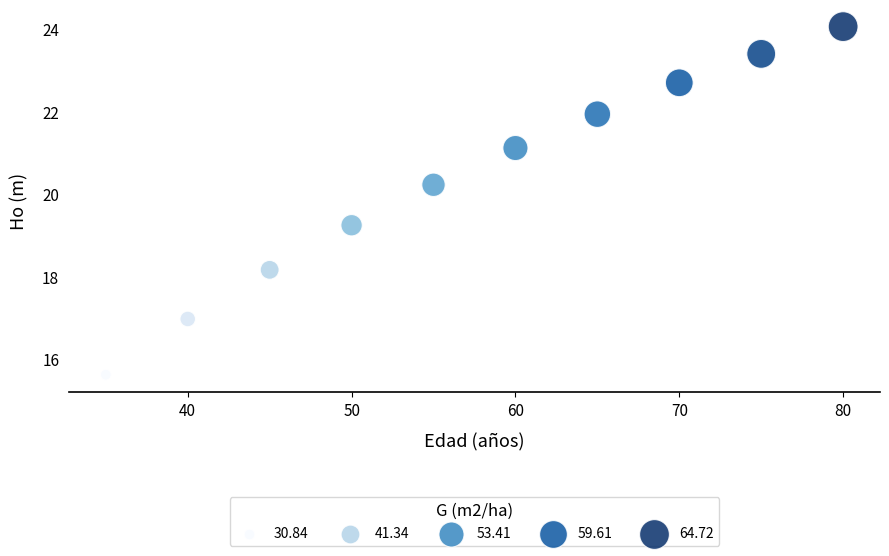

What is the range of Y values (max minus min)?

8.4